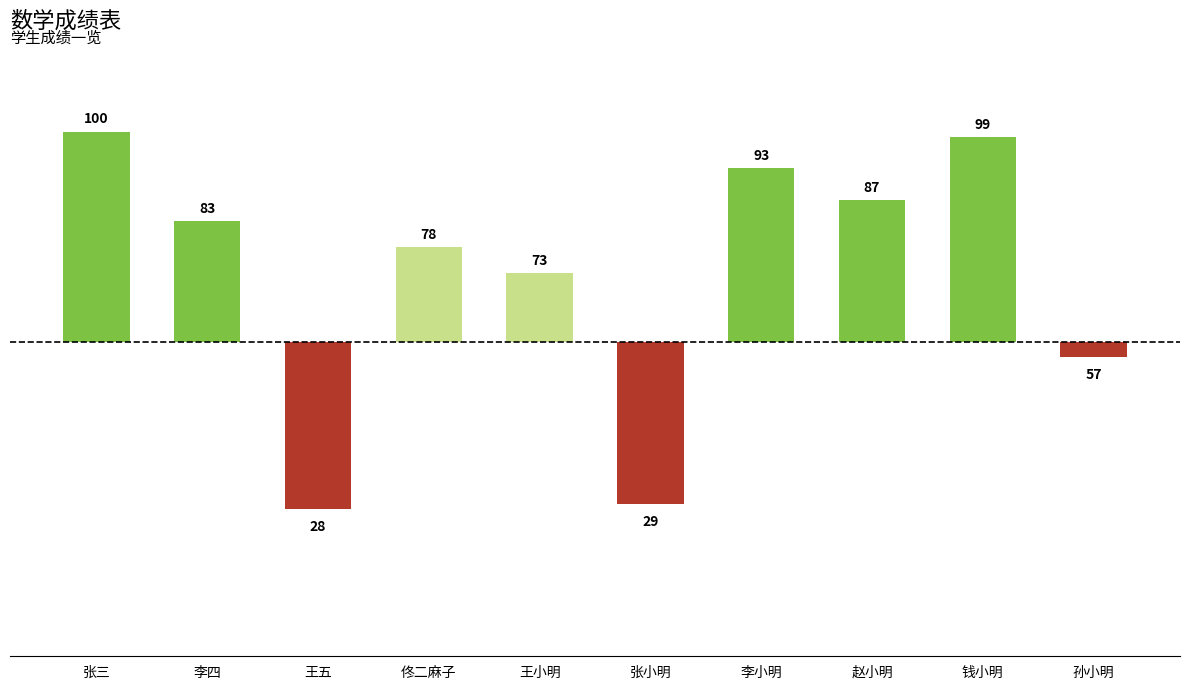

The chart shows a value of 15 at 李小明. True or false?

False